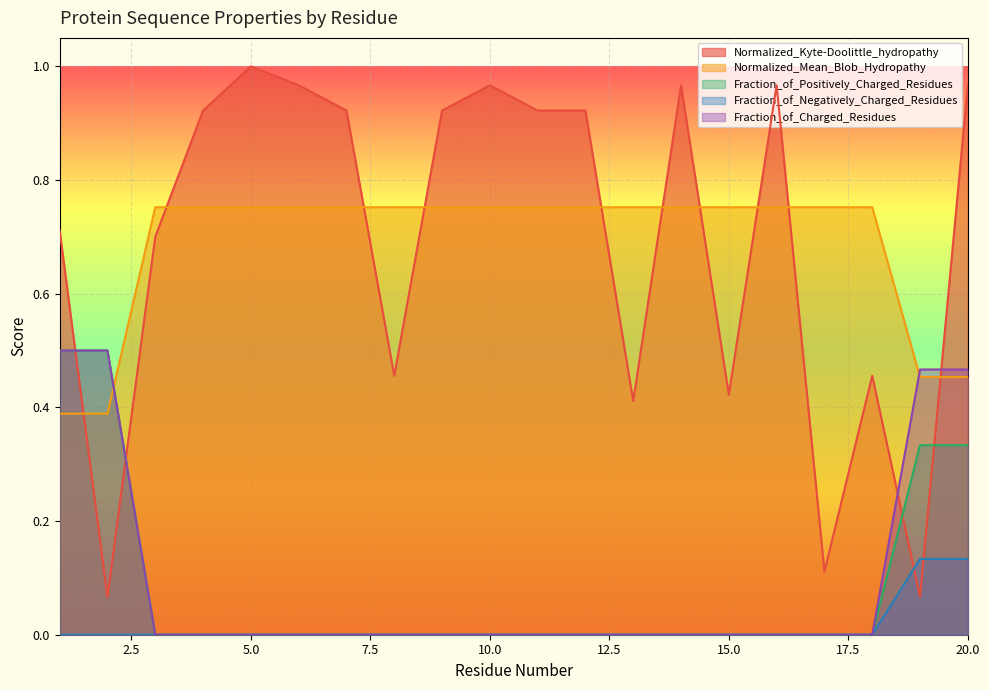

What is the approximate value of Fraction_of_Positively_Charged_Residues at 1?

0.5